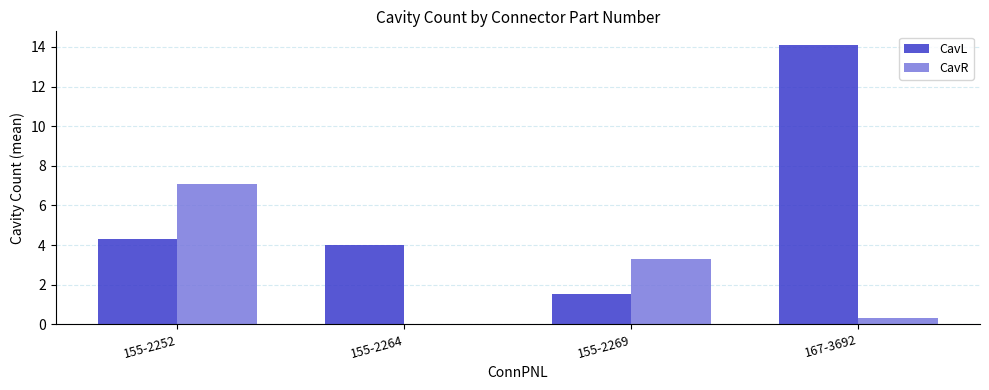

What is the greatest value displayed?

14.1